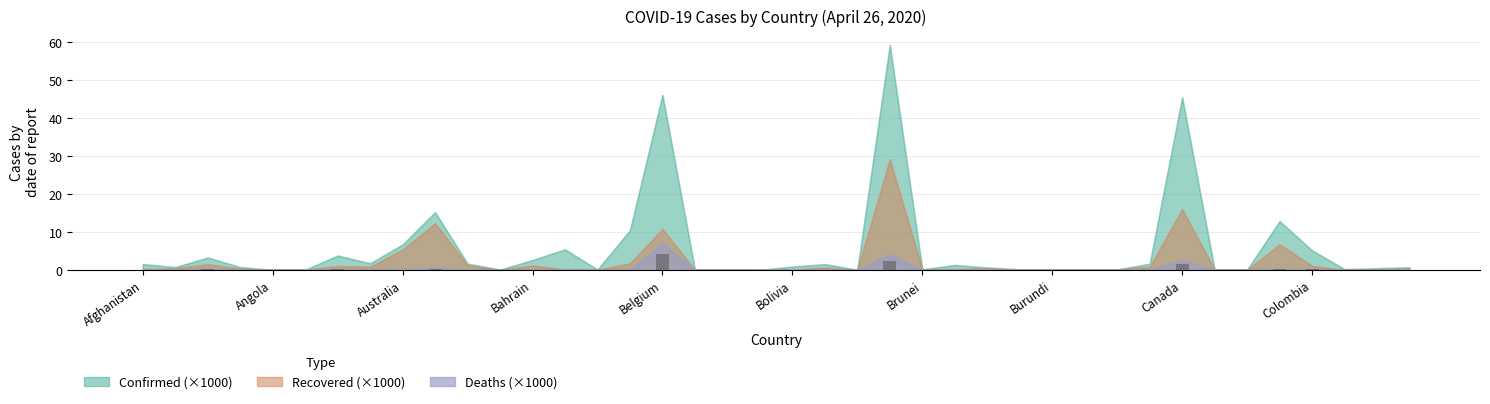

What is the sum of all values?

9.6